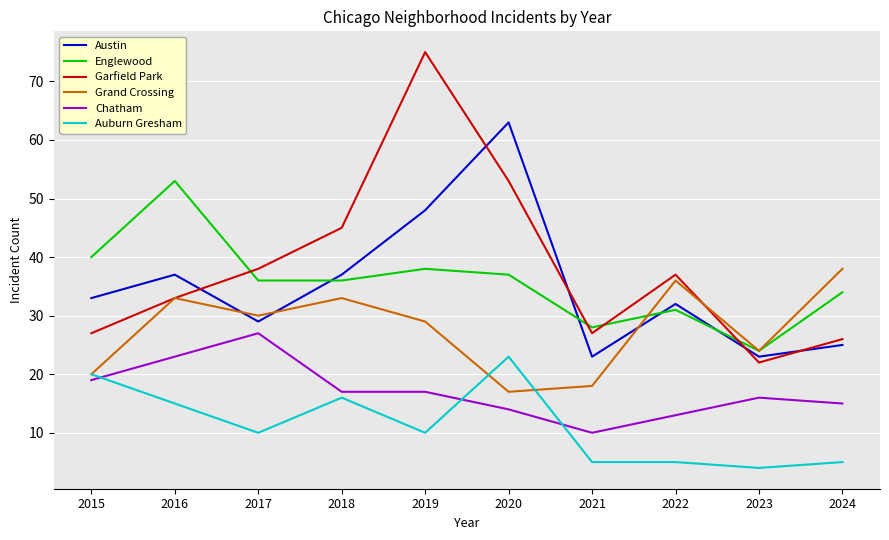

What is the difference between the second highest and second lowest values in the Auburn Gresham series?

15